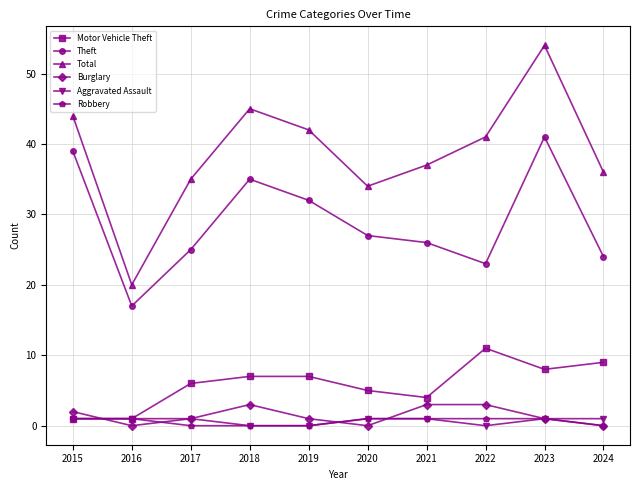

At which category does Theft reach its first local peak?

2018